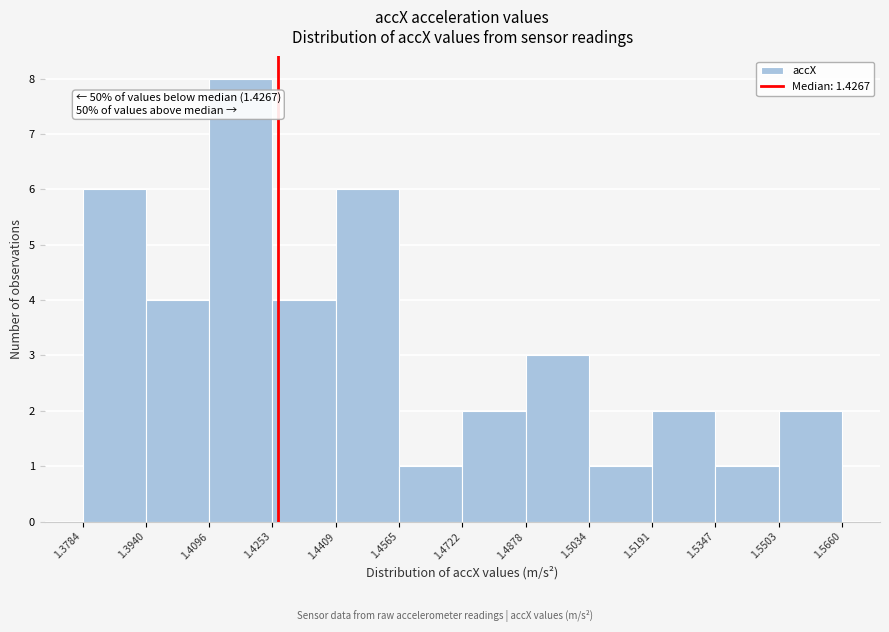

Which range on the x-axis has the tallest bar?

1.4096 to 1.4253